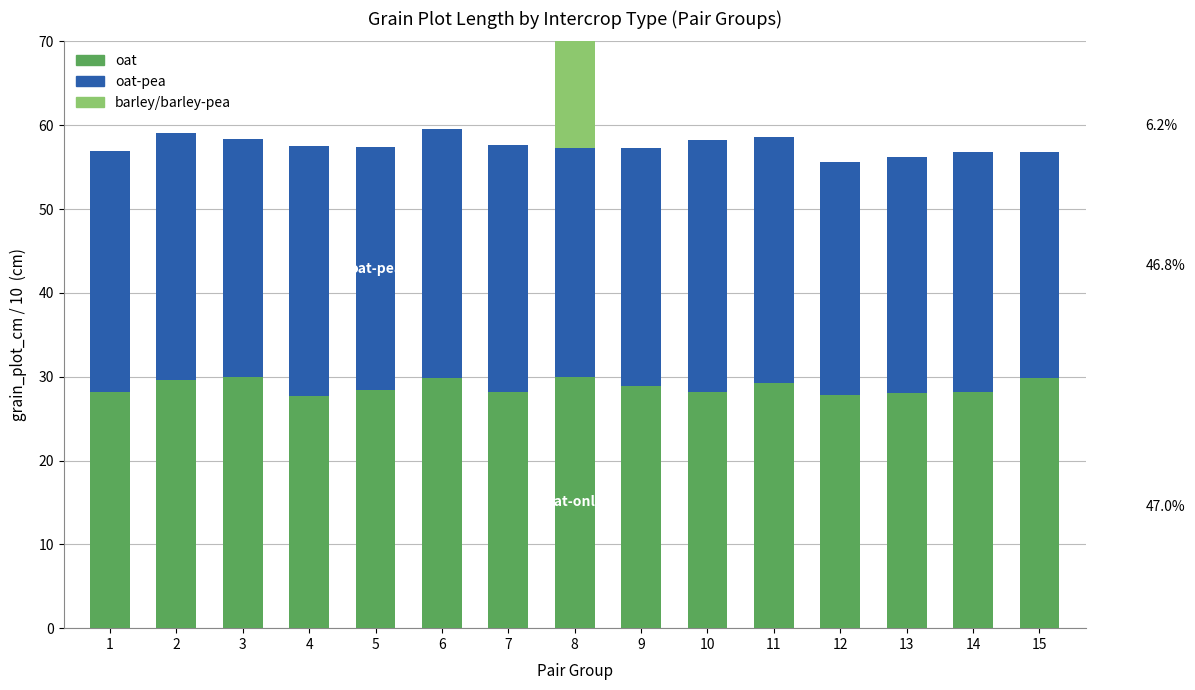

What is the sum of all oat values?

432.3